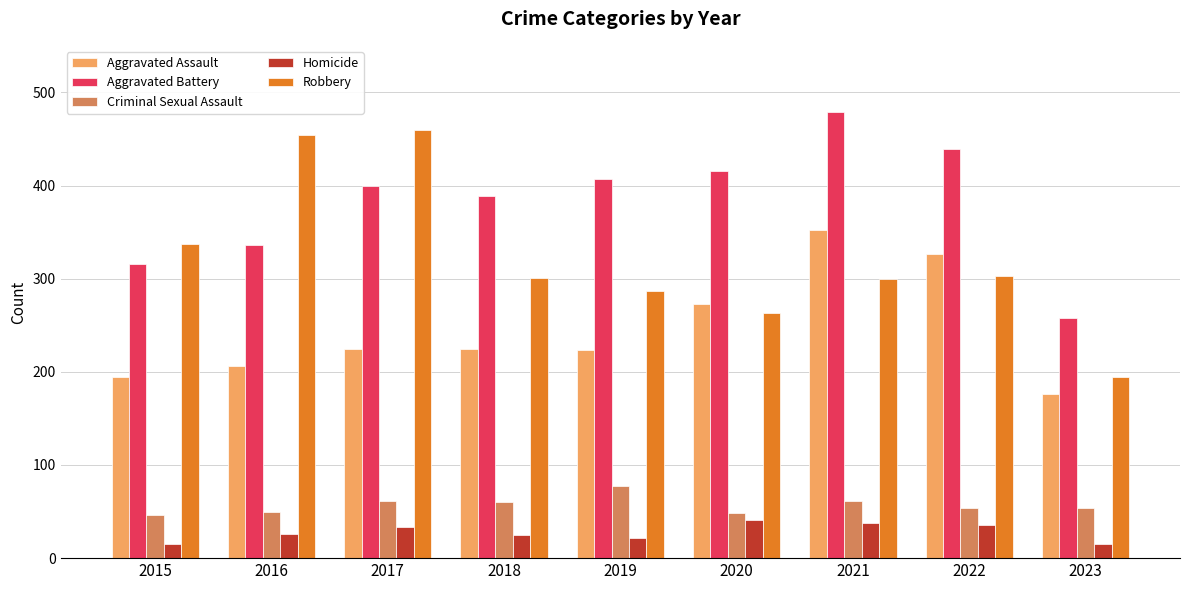

What is the difference between the second highest and minimum values in the Homicide series?

23